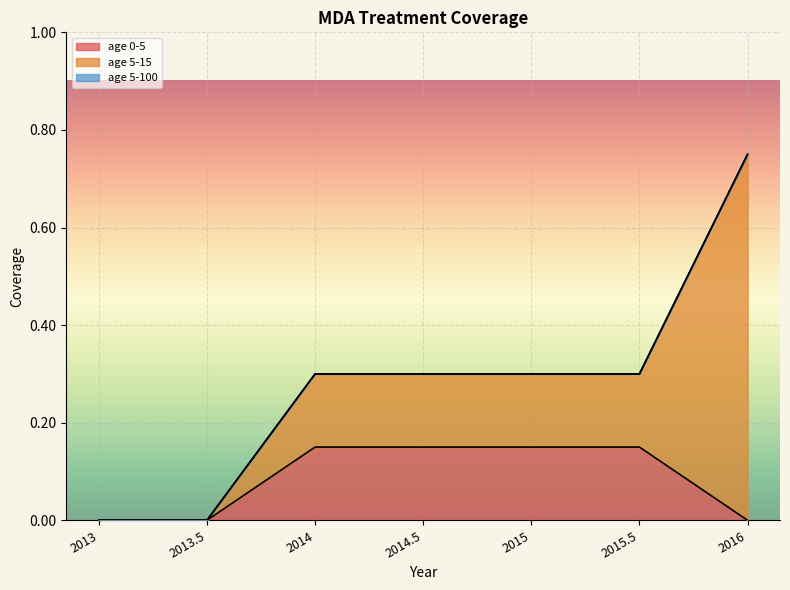

Does the chart display data point markers on the line(s)?

No